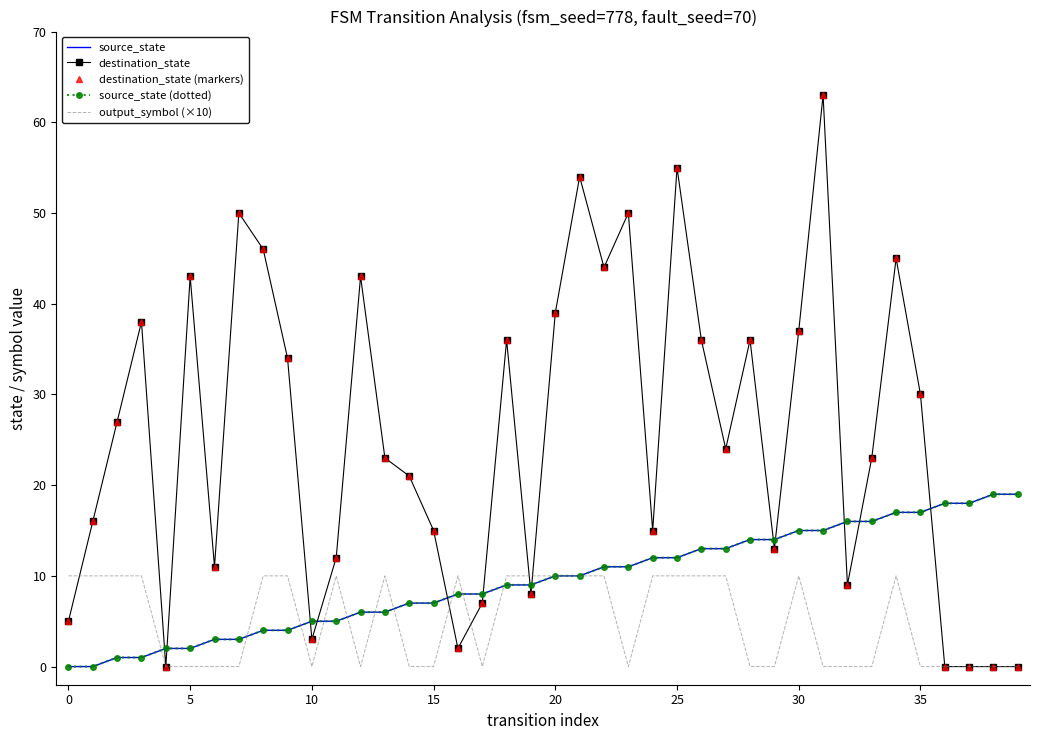

Reading left to right, extract all data points from this chart.

source_state: 0	0	1	1	2	2	3	3	4	4	5	5	6	6	7	7	8	8	9	9	10	10	11	11	12	12	13	13	14	14	15	15	16	16	17	17	18	18	19	19
destination_state: 5	16	27	38	0	43	11	50	46	34	3	12	43	23	21	15	2	7	36	8	39	54	44	50	15	55	36	24	36	13	37	63	9	23	45	30	0	0	0	0
destination_state (markers): 5	16	27	38	0	43	11	50	46	34	3	12	43	23	21	15	2	7	36	8	39	54	44	50	15	55	36	24	36	13	37	63	9	23	45	30	0	0	0	0
source_state (dotted): 0	0	1	1	2	2	3	3	4	4	5	5	6	6	7	7	8	8	9	9	10	10	11	11	12	12	13	13	14	14	15	15	16	16	17	17	18	18	19	19
output_symbol (×10): 10	10	10	10	0	0	0	0	10	10	0	10	0	10	0	0	10	0	10	10	10	10	10	0	10	10	10	10	0	0	10	0	0	0	10	0	0	0	0	0